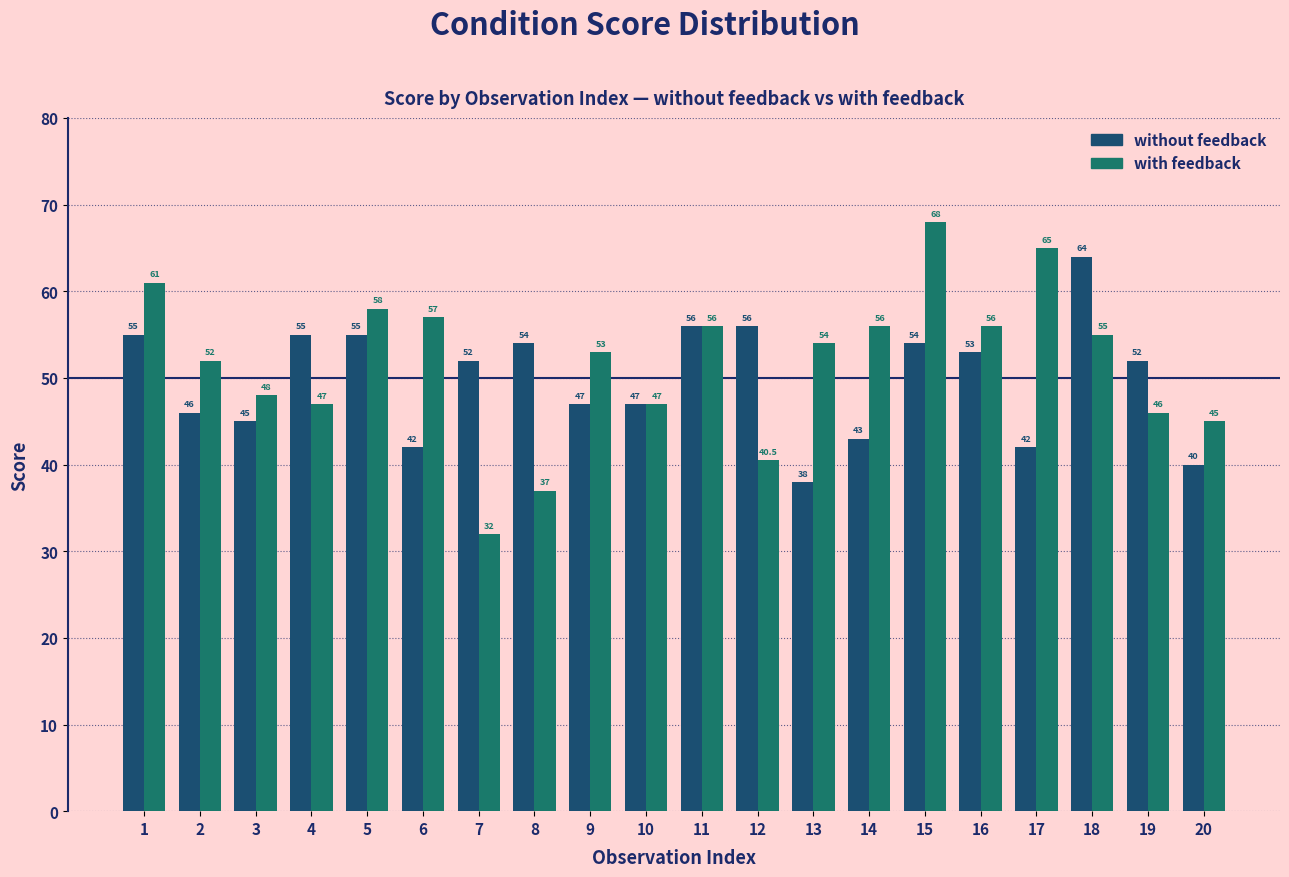

Reading left to right, transcribe all the data shown in this chart.

without feedback: 1=55.0	2=46.0	3=45.0	4=55.0	5=55.0	6=42.0	7=52.0	8=54.0	9=47.0	10=47.0	11=56.0	12=56.0	13=38.0	14=43.0	15=54.0	16=53.0	17=42.0	18=64.0	19=52.0	20=40.0
with feedback: 1=61.0	2=52.0	3=48.0	4=47.0	5=58.0	6=57.0	7=32.0	8=37.0	9=53.0	10=47.0	11=56.0	12=40.5	13=54.0	14=56.0	15=68.0	16=56.0	17=65.0	18=55.0	19=46.0	20=45.0